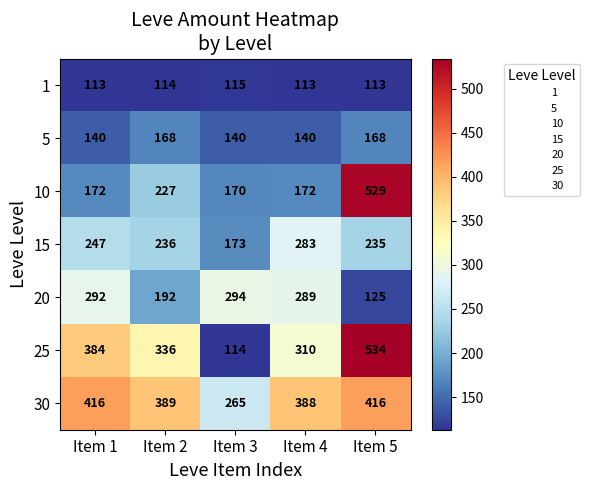

Which series has the largest range (max minus min)?

25